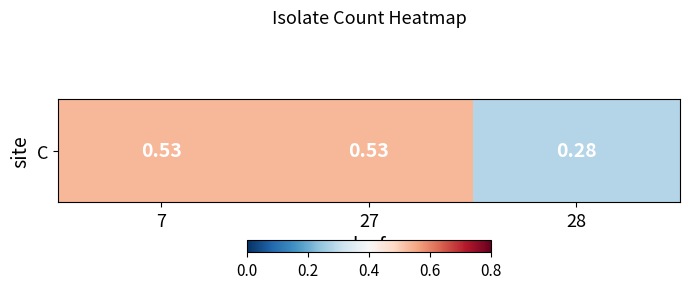

Reading left to right, what are all the values shown in this chart?

7=0.5	27=0.5	28=0.3